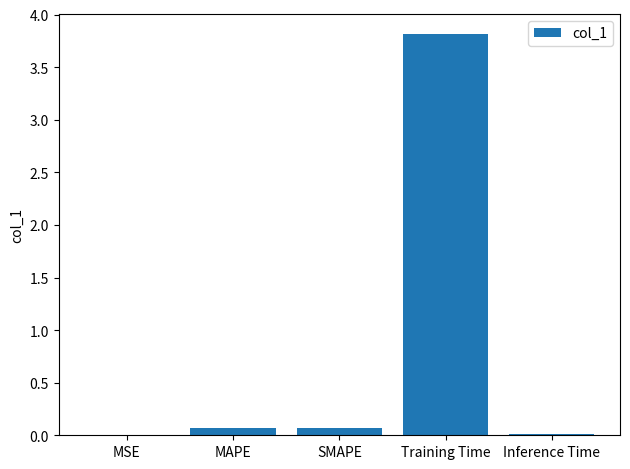

True or false: the data shows 0.1 at SMAPE.

True